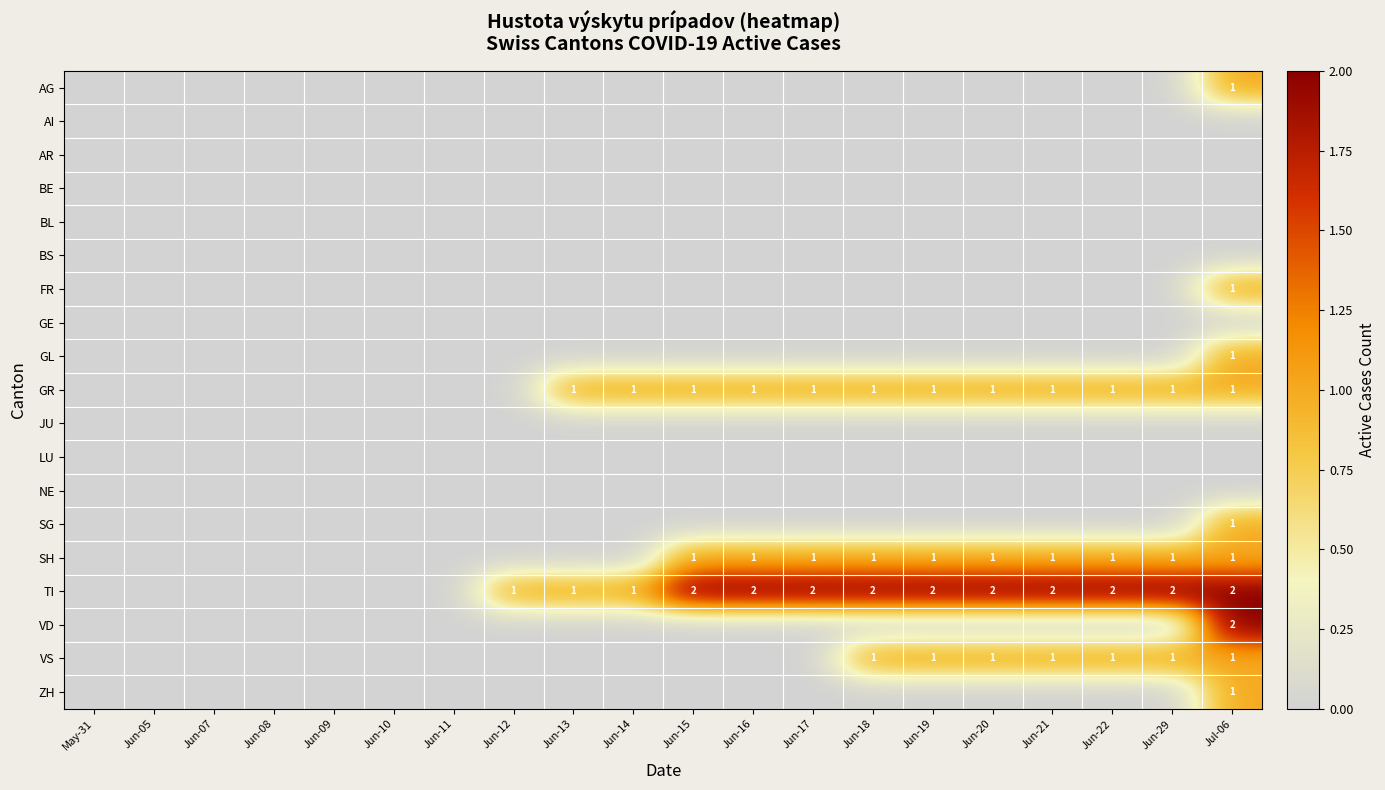

List the labels in order of LU value, smallest first.

May-31, Jun-05, Jun-07, Jun-08, Jun-09, Jun-10, Jun-11, Jun-12, Jun-13, Jun-14, Jun-15, Jun-16, Jun-17, Jun-18, Jun-19, Jun-20, Jun-21, Jun-22, Jun-29, Jul-06